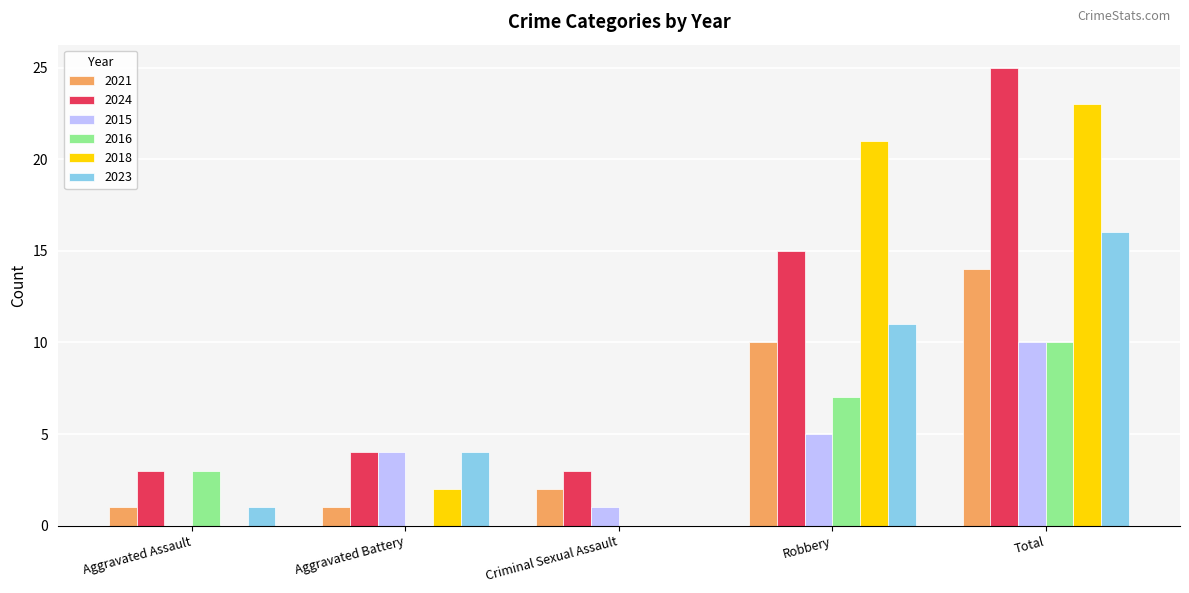

How many groups of bars are there?

5